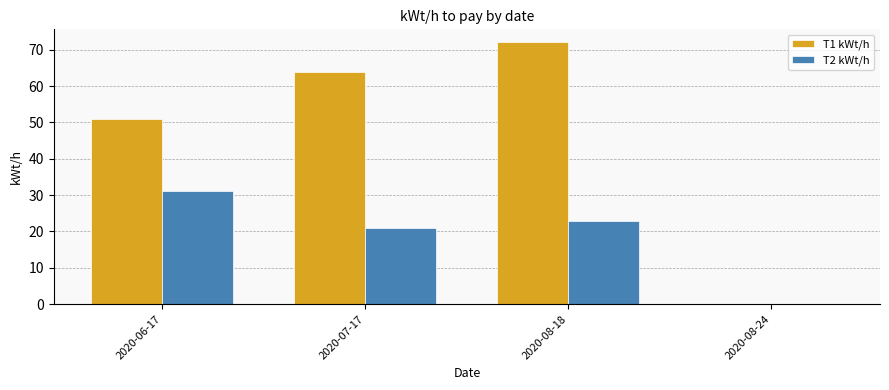

Is the value of T2 kWt/h at 2020-08-24 greater than the value of T1 kWt/h at 2020-08-18?

No